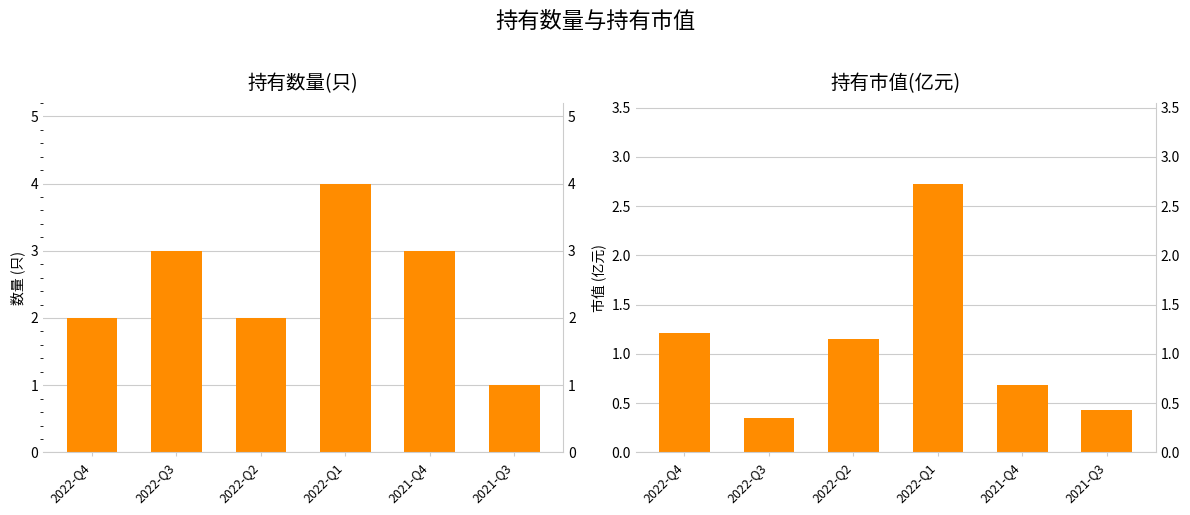

What are all the series names shown in the legend?

持有数量(只), 持有市值(亿元)